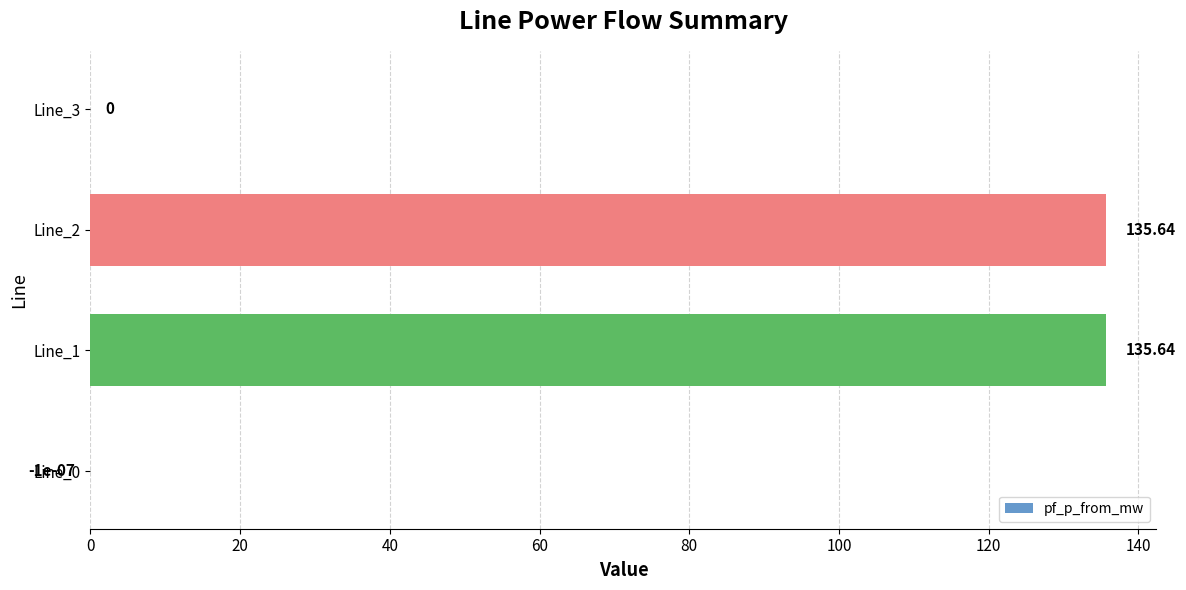

What is the change in value from Line_0 to Line_2?

+135.6